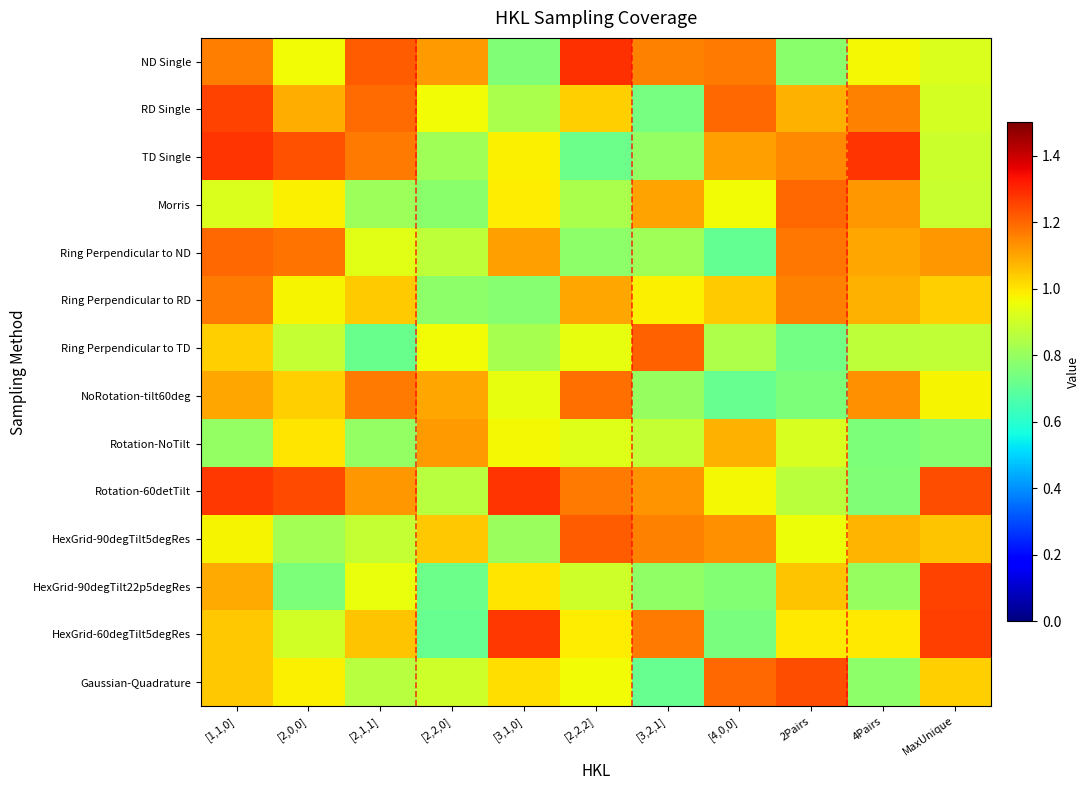

Reading left to right, extract all data points from this chart.

ND Single: [1,1,0]=1.2	[2,0,0]=1.0	[2,1,1]=1.2	[2,2,0]=1.1	[3,1,0]=0.8	[2,2,2]=1.3	[3,2,1]=1.2	[4,0,0]=1.2	2Pairs=0.8	4Pairs=1.0	MaxUnique=0.9
RD Single: [1,1,0]=1.3	[2,0,0]=1.1	[2,1,1]=1.2	[2,2,0]=1.0	[3,1,0]=0.8	[2,2,2]=1.0	[3,2,1]=0.7	[4,0,0]=1.2	2Pairs=1.1	4Pairs=1.2	MaxUnique=0.9
TD Single: [1,1,0]=1.3	[2,0,0]=1.2	[2,1,1]=1.2	[2,2,0]=0.8	[3,1,0]=1.0	[2,2,2]=0.7	[3,2,1]=0.8	[4,0,0]=1.1	2Pairs=1.1	4Pairs=1.3	MaxUnique=0.9
Morris: [1,1,0]=0.9	[2,0,0]=1.0	[2,1,1]=0.8	[2,2,0]=0.8	[3,1,0]=1.0	[2,2,2]=0.8	[3,2,1]=1.1	[4,0,0]=1.0	2Pairs=1.2	4Pairs=1.1	MaxUnique=0.9
Ring Perpendicular to ND: [1,1,0]=1.2	[2,0,0]=1.2	[2,1,1]=0.9	[2,2,0]=0.9	[3,1,0]=1.1	[2,2,2]=0.8	[3,2,1]=0.8	[4,0,0]=0.7	2Pairs=1.2	4Pairs=1.1	MaxUnique=1.1
Ring Perpendicular to RD: [1,1,0]=1.2	[2,0,0]=1.0	[2,1,1]=1.0	[2,2,0]=0.8	[3,1,0]=0.8	[2,2,2]=1.1	[3,2,1]=1.0	[4,0,0]=1.0	2Pairs=1.2	4Pairs=1.1	MaxUnique=1.0
Ring Perpendicular to TD: [1,1,0]=1.0	[2,0,0]=0.9	[2,1,1]=0.7	[2,2,0]=1.0	[3,1,0]=0.8	[2,2,2]=0.9	[3,2,1]=1.2	[4,0,0]=0.8	2Pairs=0.7	4Pairs=0.9	MaxUnique=0.9
NoRotation-tilt60deg: [1,1,0]=1.1	[2,0,0]=1.0	[2,1,1]=1.2	[2,2,0]=1.1	[3,1,0]=0.9	[2,2,2]=1.2	[3,2,1]=0.8	[4,0,0]=0.7	2Pairs=0.8	4Pairs=1.1	MaxUnique=1.0
Rotation-NoTilt: [1,1,0]=0.8	[2,0,0]=1.0	[2,1,1]=0.8	[2,2,0]=1.1	[3,1,0]=1.0	[2,2,2]=0.9	[3,2,1]=0.9	[4,0,0]=1.1	2Pairs=0.9	4Pairs=0.8	MaxUnique=0.8
Rotation-60detTilt: [1,1,0]=1.3	[2,0,0]=1.2	[2,1,1]=1.1	[2,2,0]=0.9	[3,1,0]=1.3	[2,2,2]=1.2	[3,2,1]=1.1	[4,0,0]=1.0	2Pairs=0.9	4Pairs=0.8	MaxUnique=1.2
HexGrid-90degTilt5degRes: [1,1,0]=1.0	[2,0,0]=0.8	[2,1,1]=0.9	[2,2,0]=1.0	[3,1,0]=0.8	[2,2,2]=1.2	[3,2,1]=1.2	[4,0,0]=1.1	2Pairs=1.0	4Pairs=1.1	MaxUnique=1.1
HexGrid-90degTilt22p5degRes: [1,1,0]=1.1	[2,0,0]=0.8	[2,1,1]=0.9	[2,2,0]=0.7	[3,1,0]=1.0	[2,2,2]=0.9	[3,2,1]=0.8	[4,0,0]=0.8	2Pairs=1.1	4Pairs=0.8	MaxUnique=1.3
HexGrid-60degTilt5degRes: [1,1,0]=1.0	[2,0,0]=0.9	[2,1,1]=1.1	[2,2,0]=0.7	[3,1,0]=1.3	[2,2,2]=1.0	[3,2,1]=1.2	[4,0,0]=0.7	2Pairs=1.0	4Pairs=1.0	MaxUnique=1.3
Gaussian-Quadrature: [1,1,0]=1.0	[2,0,0]=1.0	[2,1,1]=0.9	[2,2,0]=0.9	[3,1,0]=1.0	[2,2,2]=1.0	[3,2,1]=0.7	[4,0,0]=1.2	2Pairs=1.2	4Pairs=0.8	MaxUnique=1.0